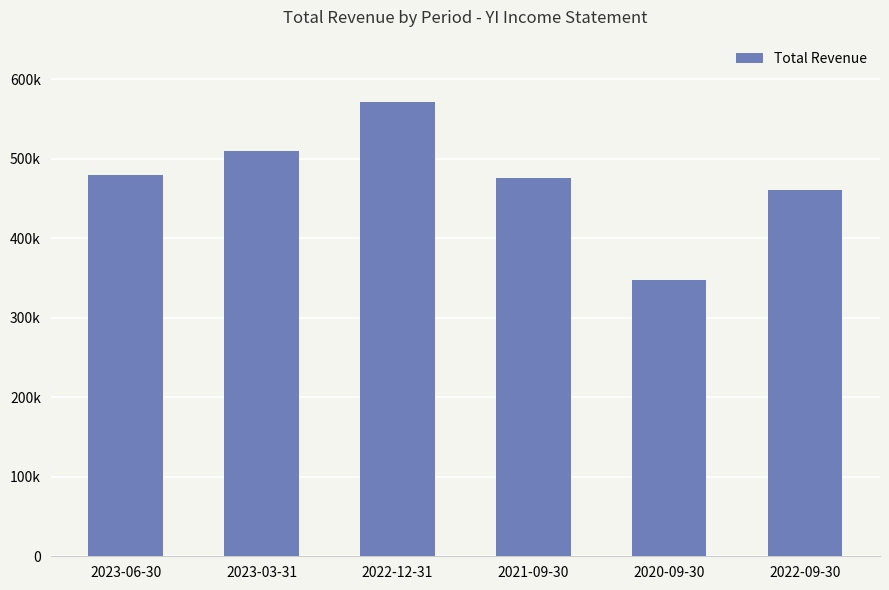

What is the sum of all values?

2845200